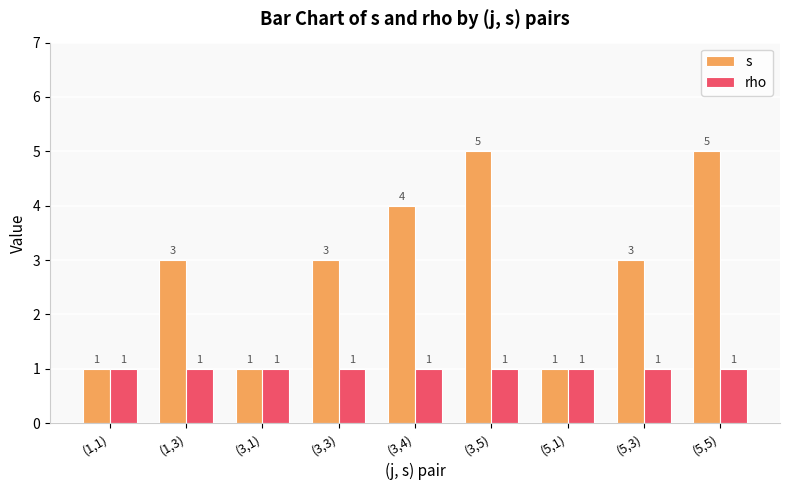

What is the value of the s bar at the 9th from the left?

5